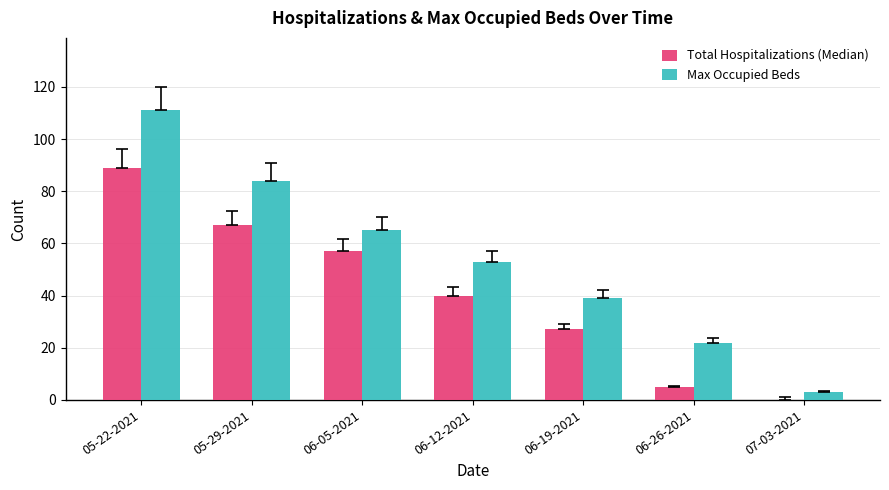

What is the sum of all Total Hospitalizations (Median) values?

285